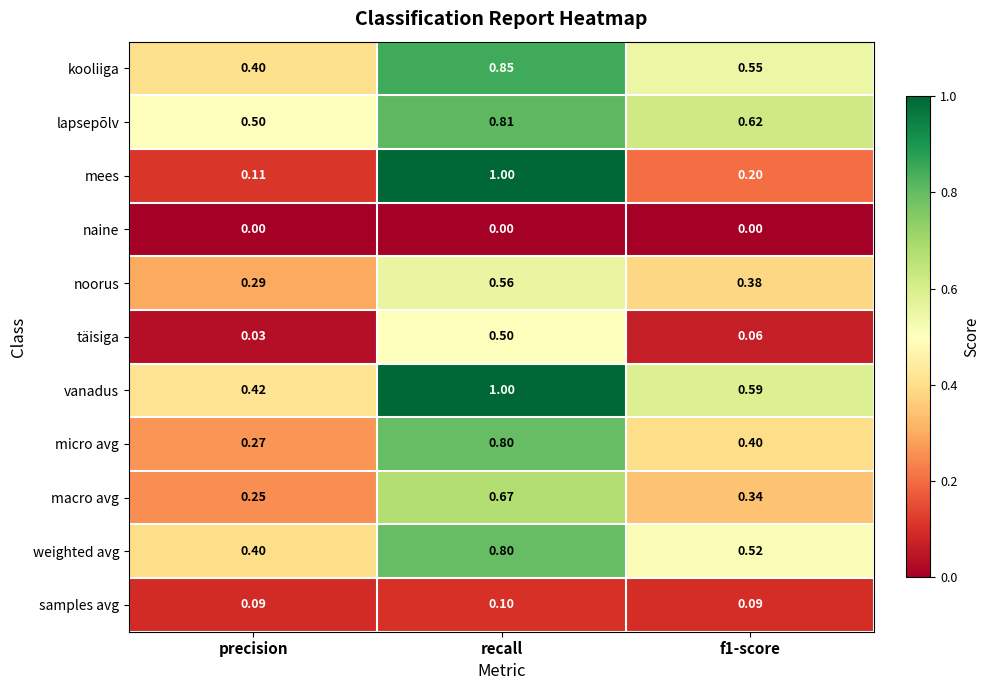

Which series has the largest total across all categories?

vanadus